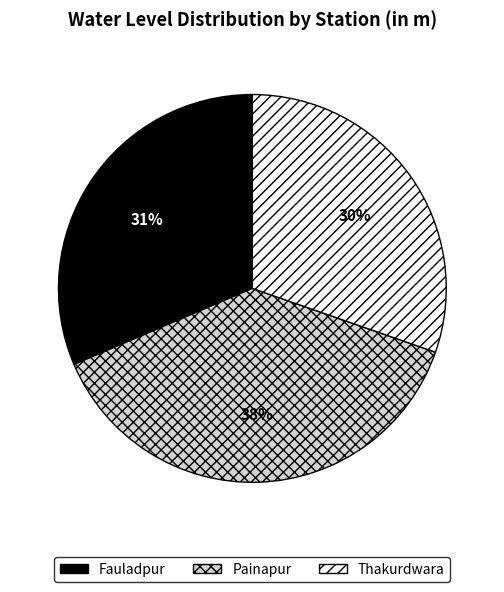

Which slice is the smallest?

Thakurdwara